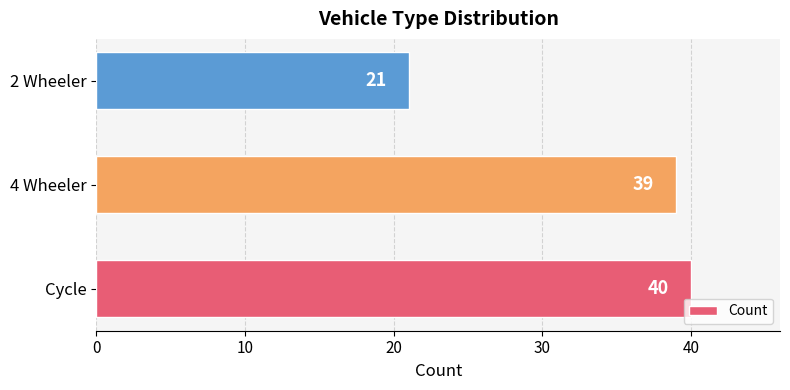

How many distinct data groups are displayed?

1